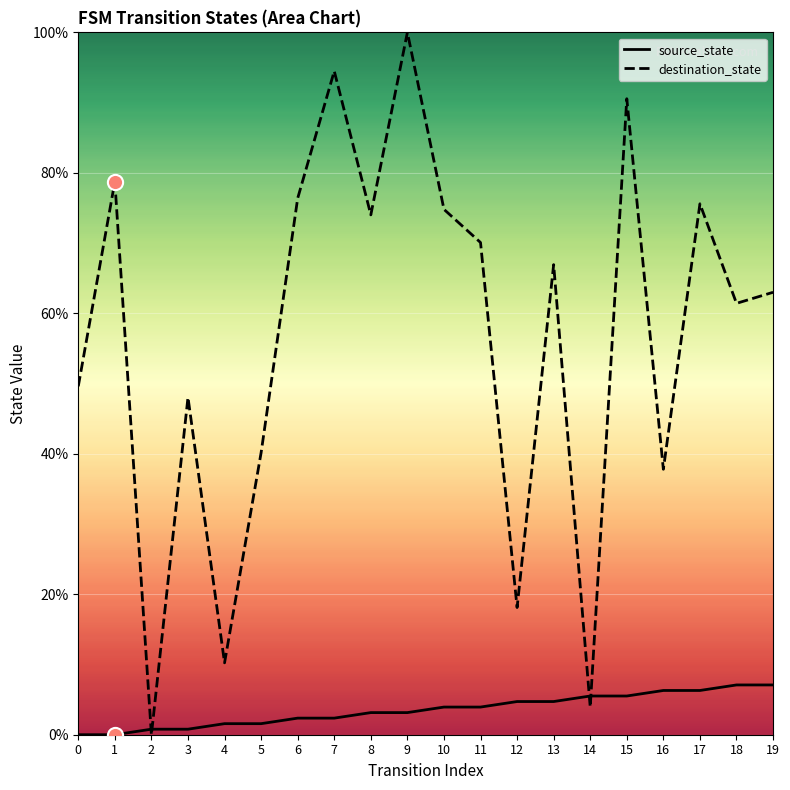

At how many categories does at least one series exceed 33?

16